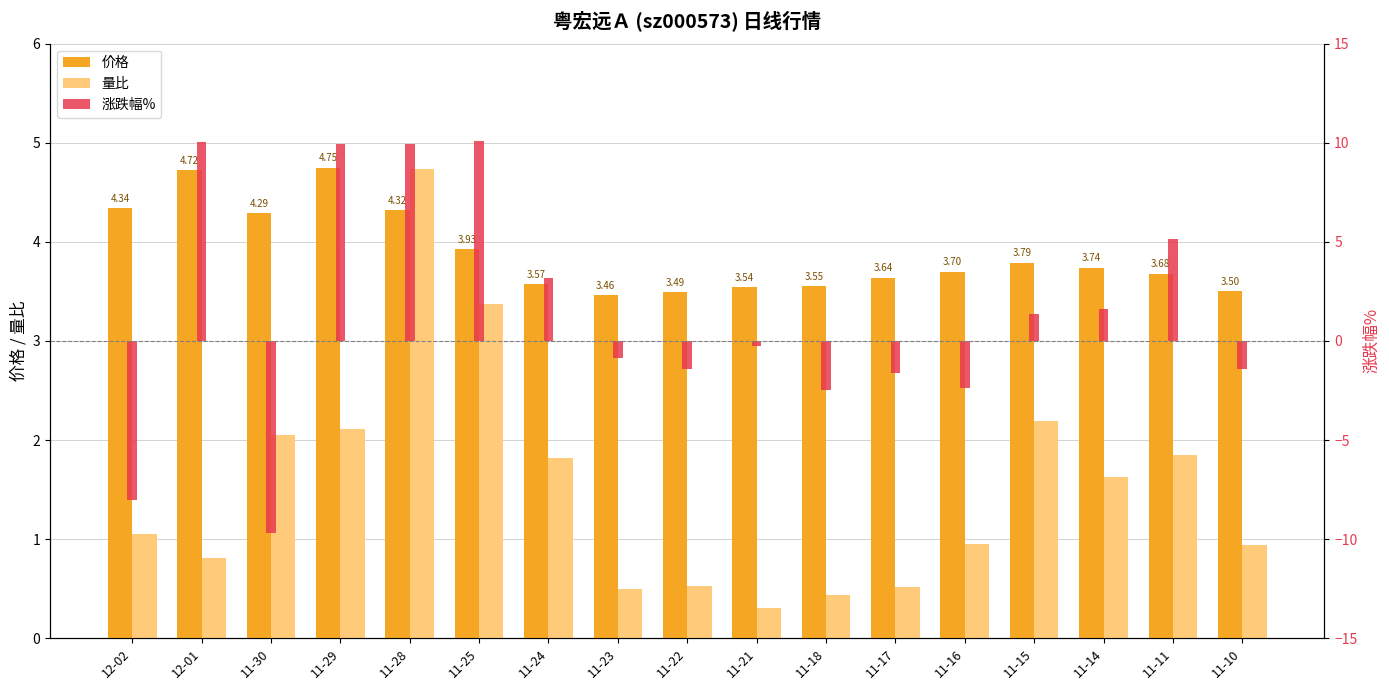

Does the chart contain any negative values?

Yes